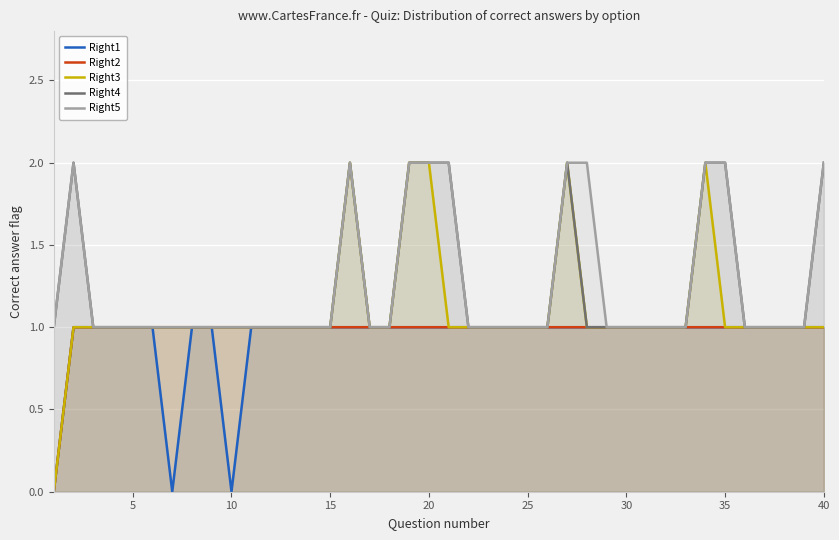

True or false: Right1 has more than 0 interior local peaks.

False